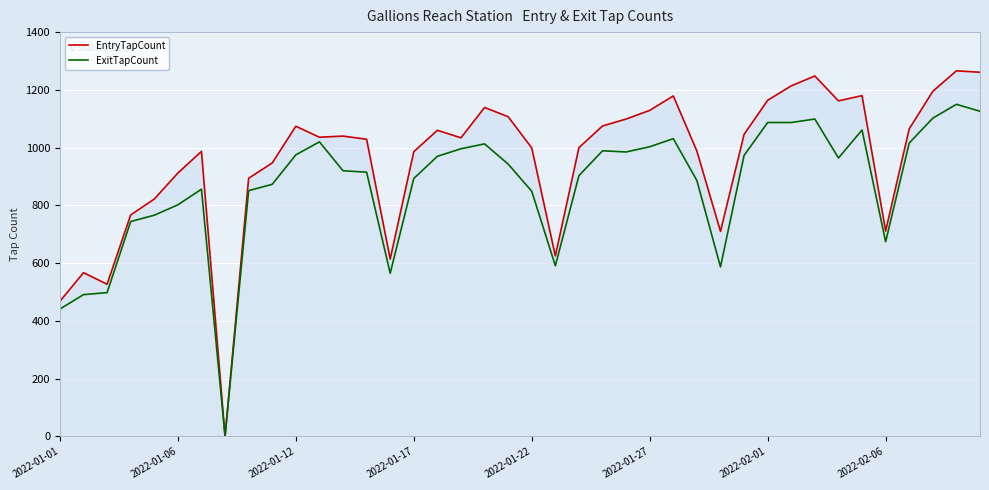

At which category is the sum across all series the highest?

38